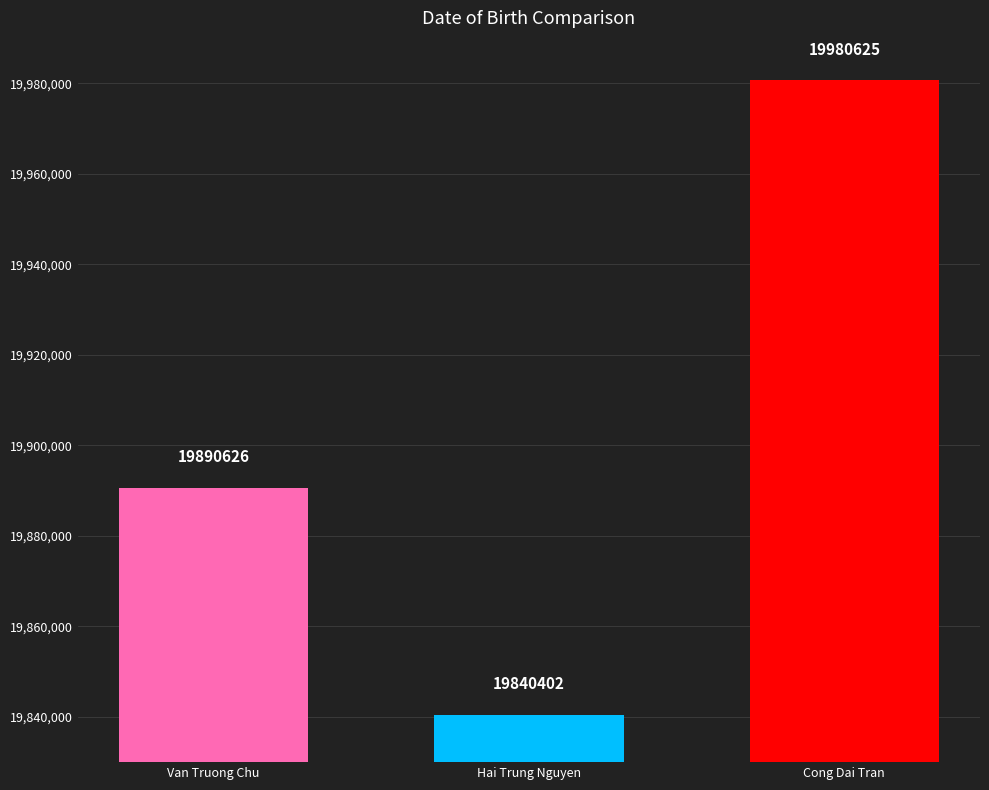

How many values are between 19840402 and 19980625?

3